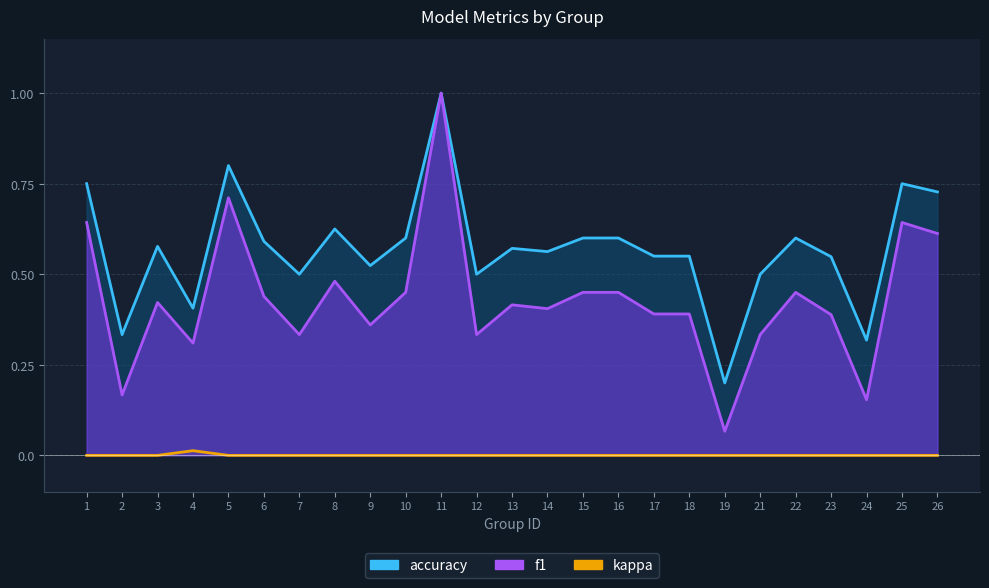

True or false: accuracy and f1 intersect in this chart.

False